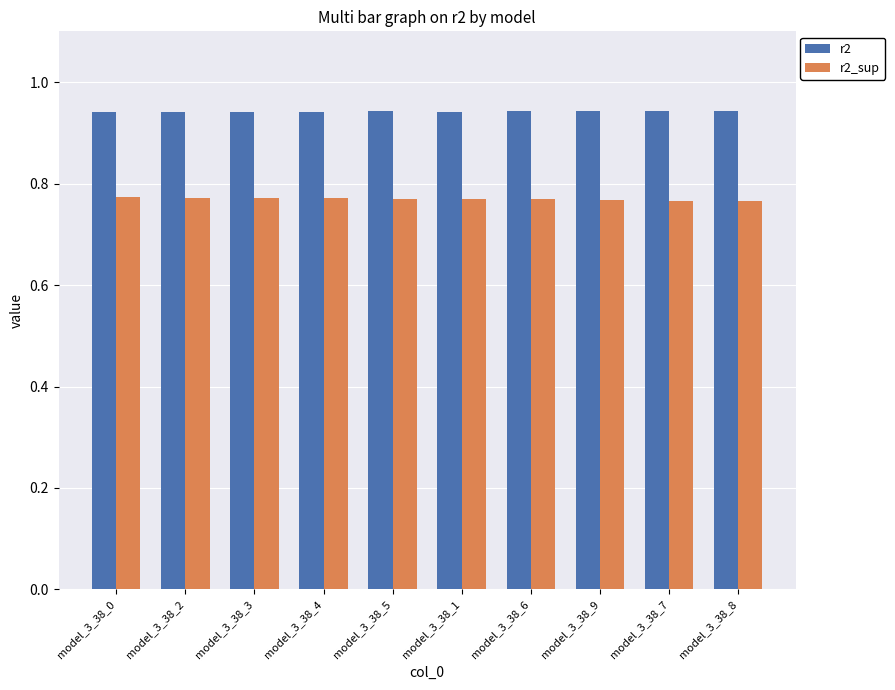

What is the label of the 3rd bar from the left?

model_3_38_3